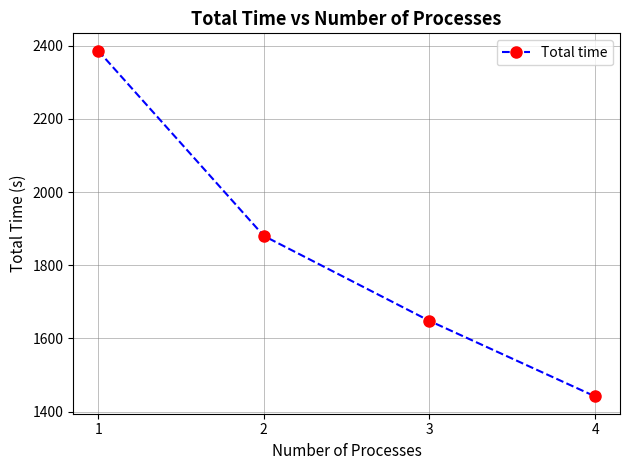

How many data points are less than 1880?

2